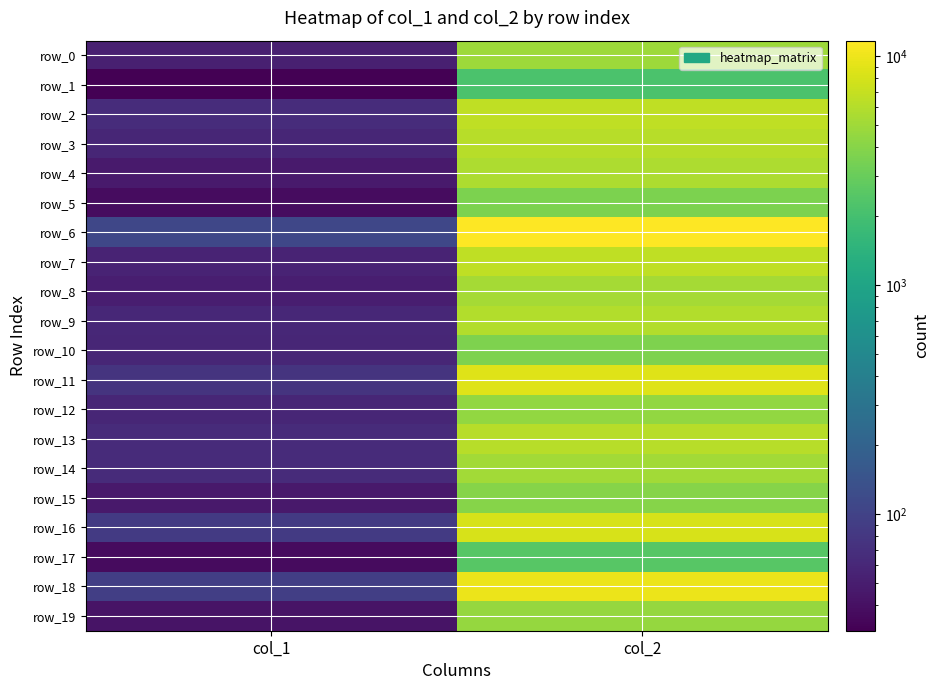

Between col_1 and col_2, which series saw the biggest shift?

row_6